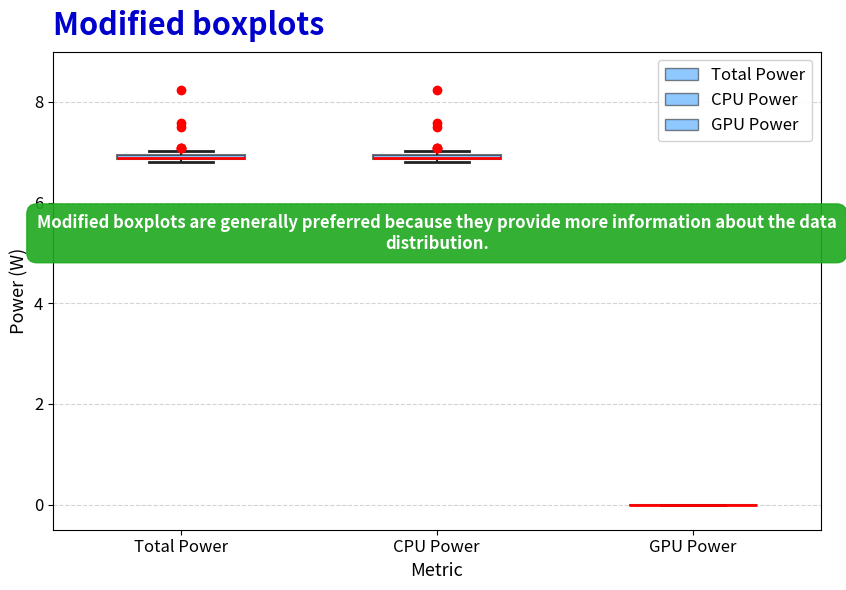

Where is the lower edge of the box for Total Power on the y-axis? The values are not printed on the chart, so give them approximately, as read against the axis.

6.8